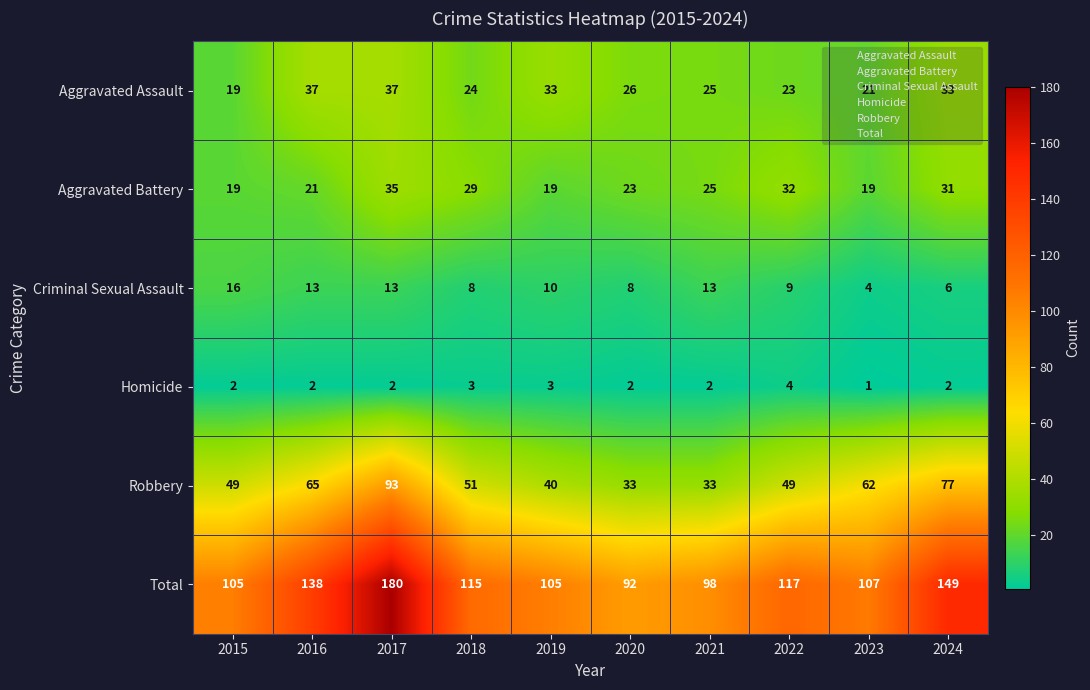

What value does the Aggravated Assault series have at 2017, to the nearest 10?

40